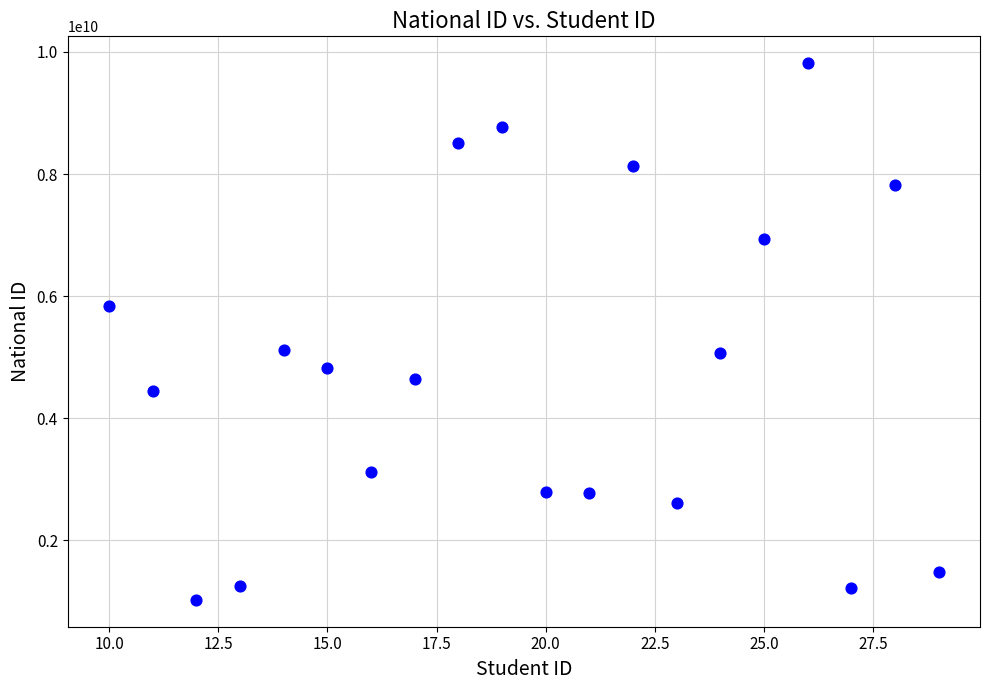

What is the range of X values (max minus min)?

19